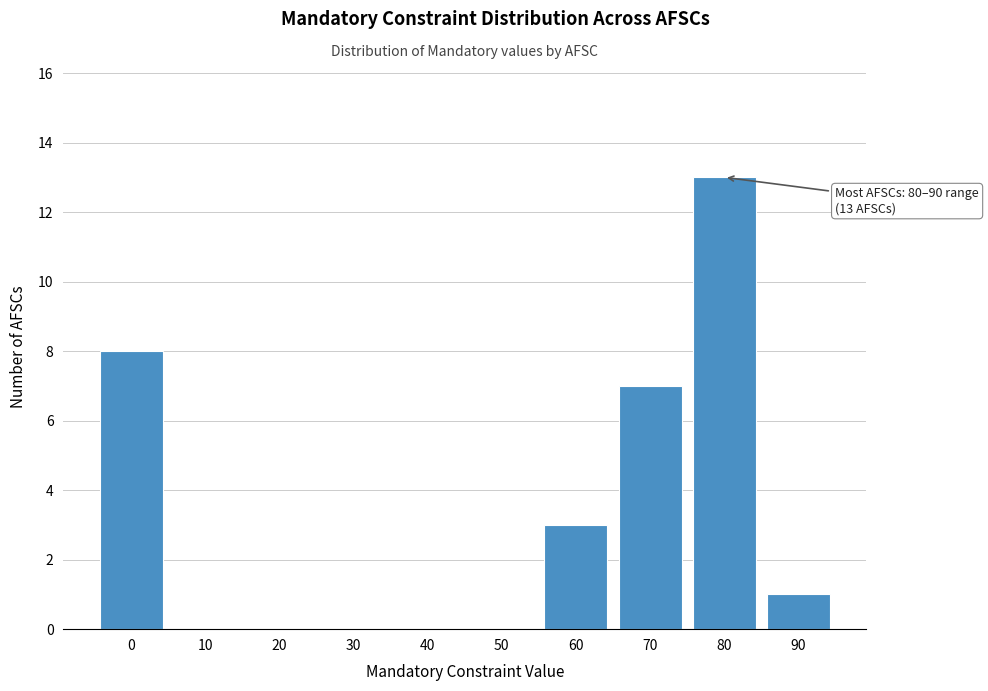

Reading left to right, what are all the values shown in this chart?

0=8	10=0	20=0	30=0	40=0	50=0	60=3	70=7	80=13	90=1